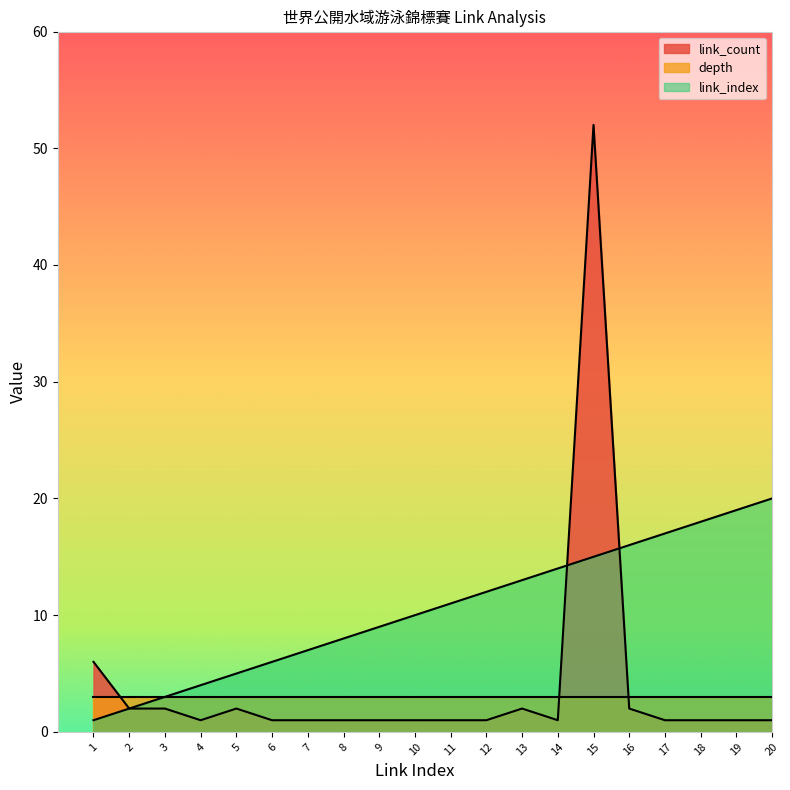

What is the sum of all link_index values?

210